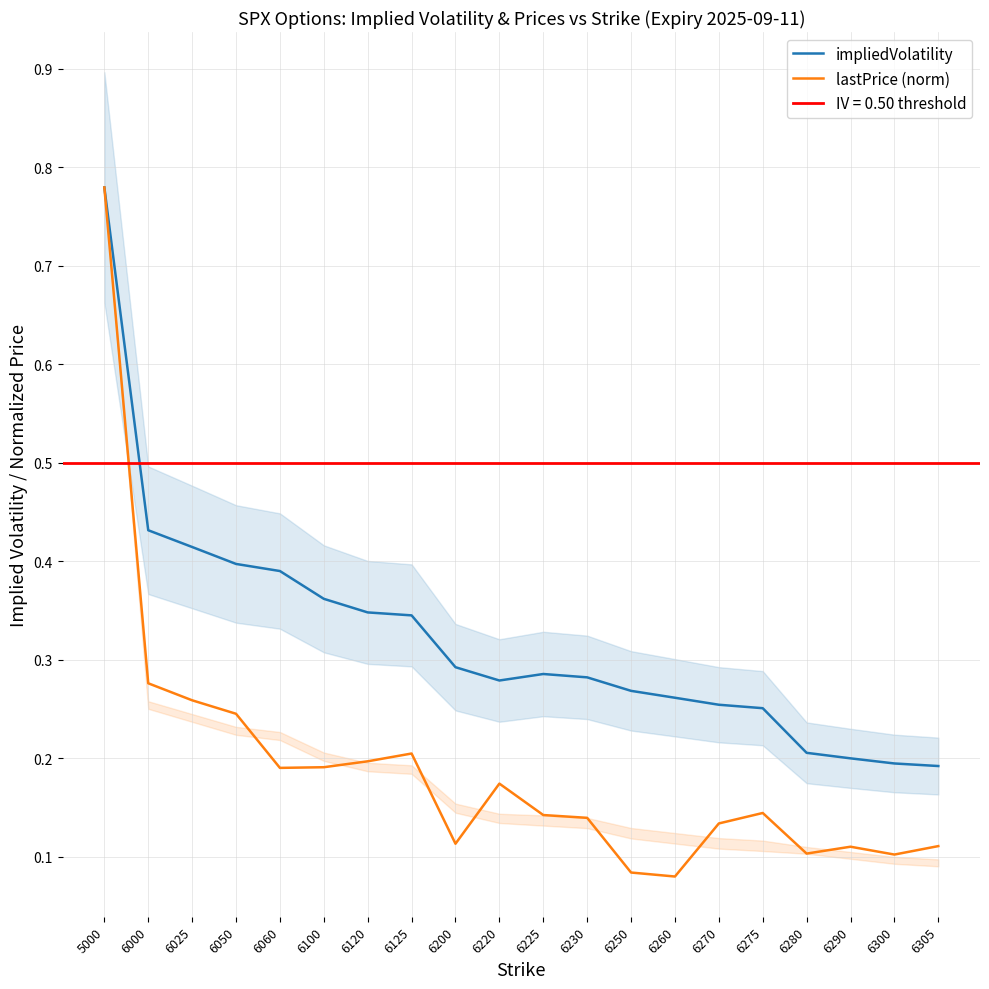

What is the value of the impliedVolatility point at the 6th from the left?

0.4